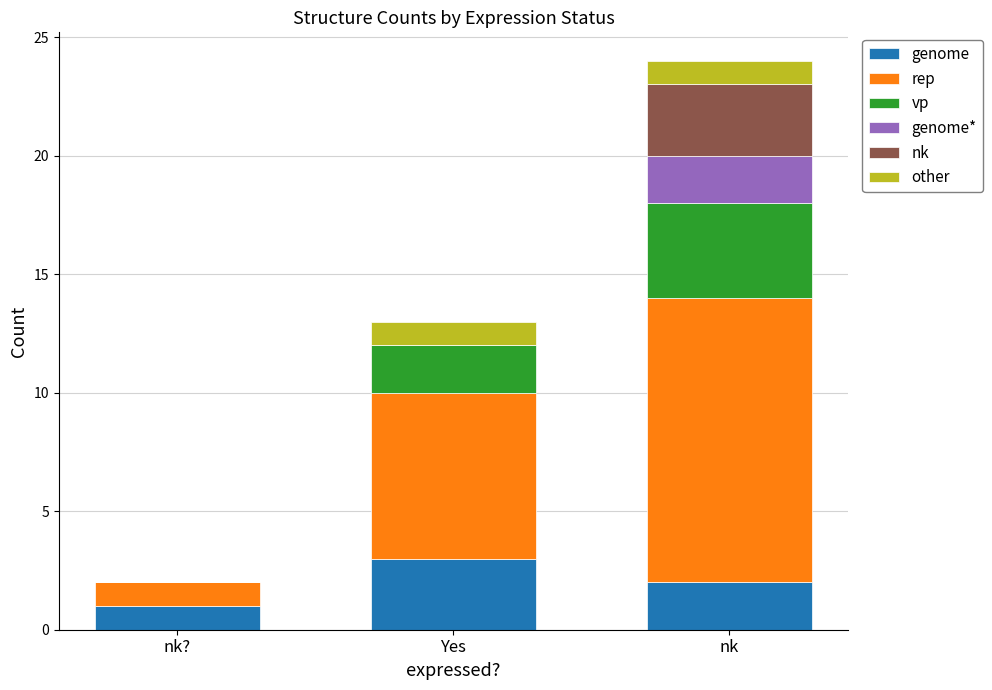

At which label does genome reach its peak?

Yes